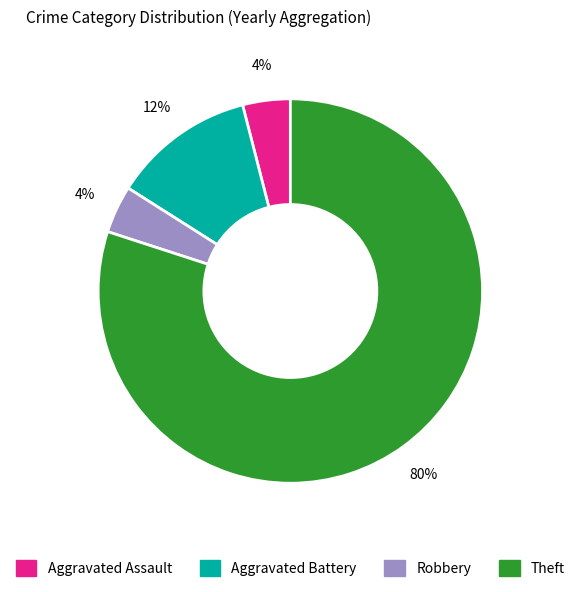

Between Aggravated Battery and Theft, which is larger?

Theft